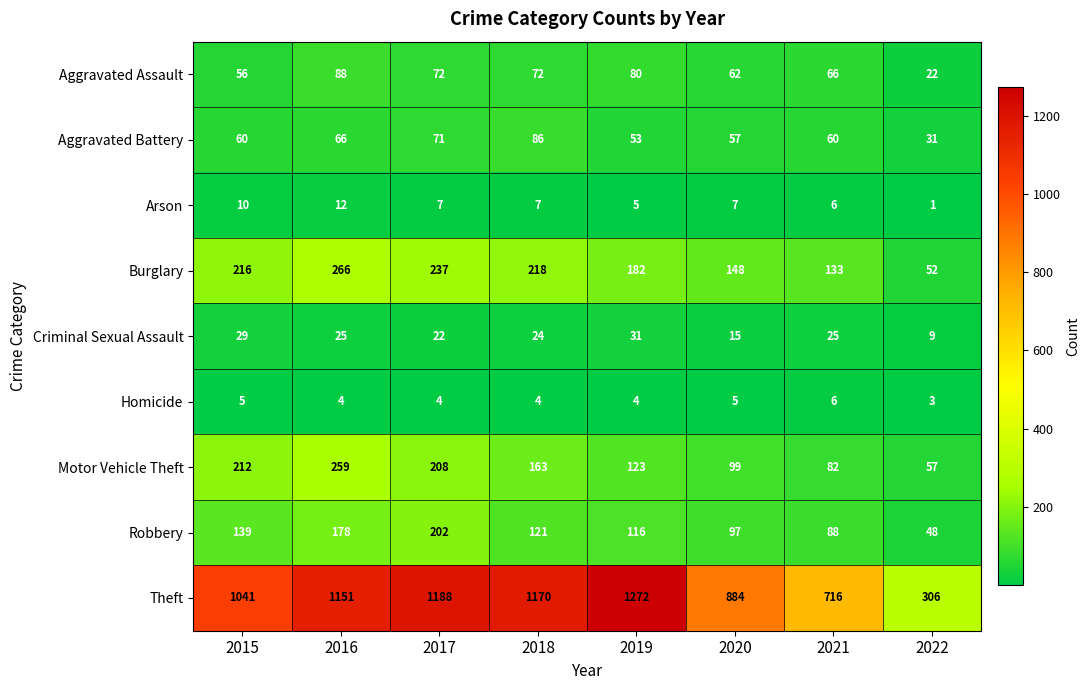

At how many categories does at least one series exceed 1133?

4